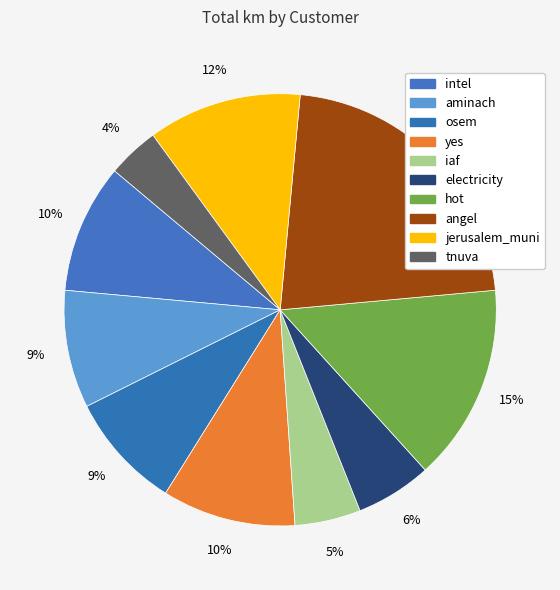

How many segments does this pie chart have?

10